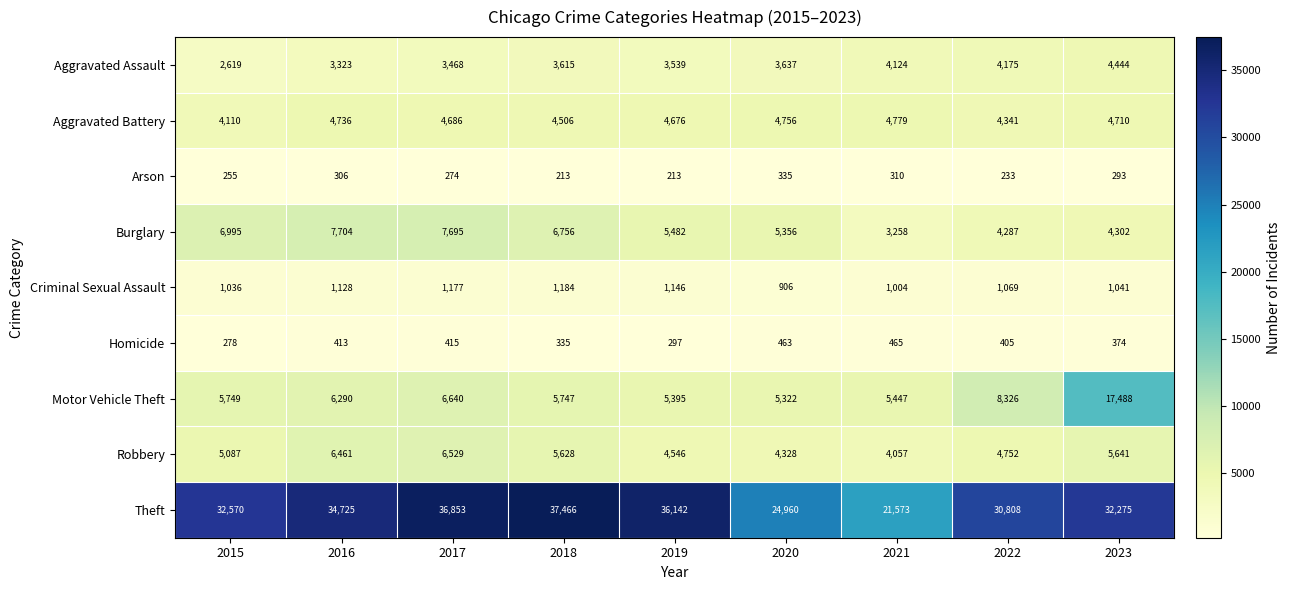

List the series in order of their peak value, highest first.

Theft, Motor Vehicle Theft, Burglary, Robbery, Aggravated Battery, Aggravated Assault, Criminal Sexual Assault, Homicide, Arson